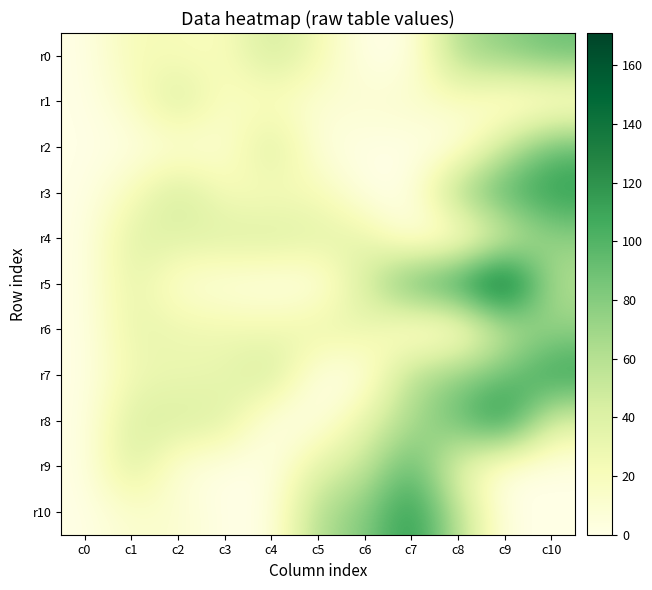

Between c0 and c4, which is larger?

c4